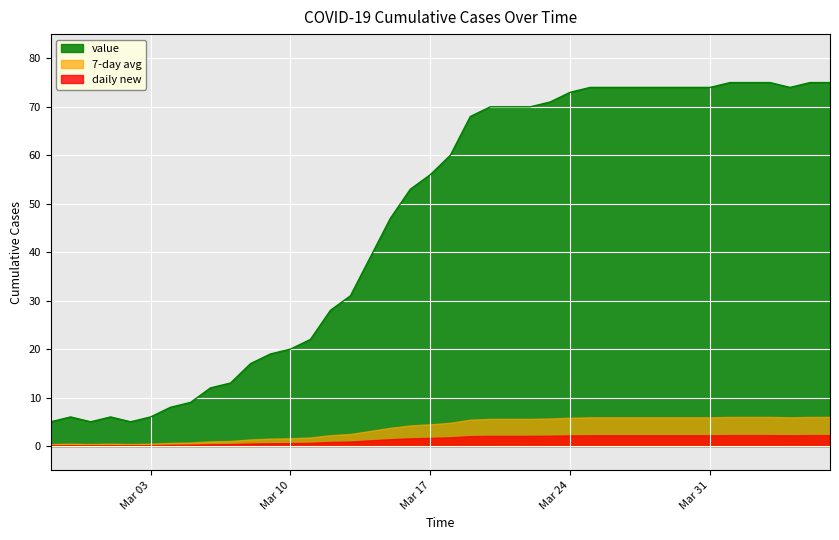

What is the value of the 35th point from the left?

75